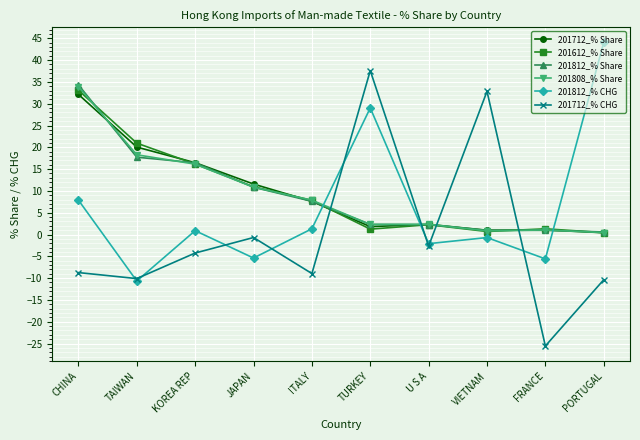

What position from the left is FRANCE?

9